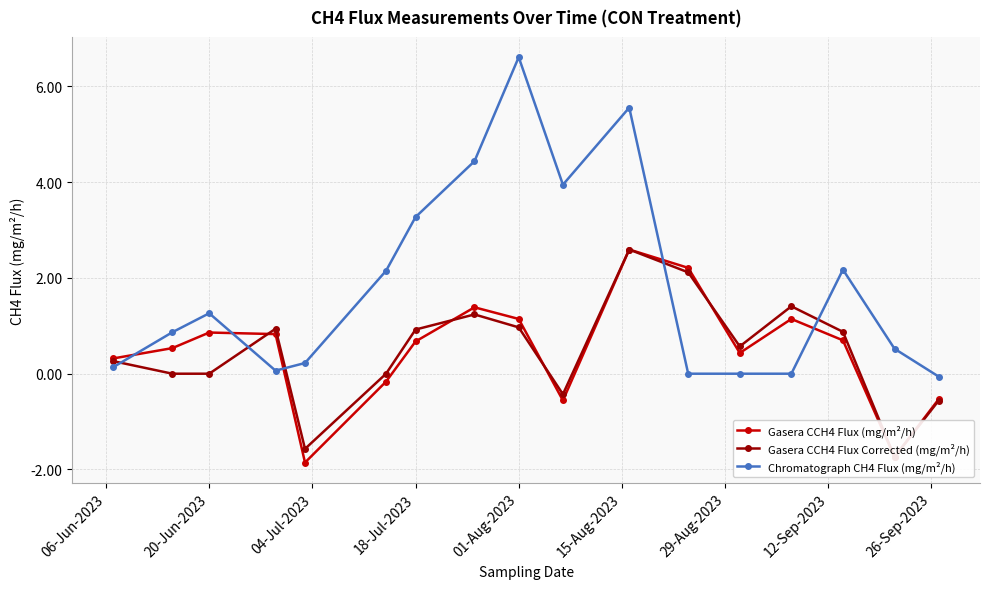

What is the minimum value for Gasera CCH4 Flux (mg/m²/h)?

-1.9